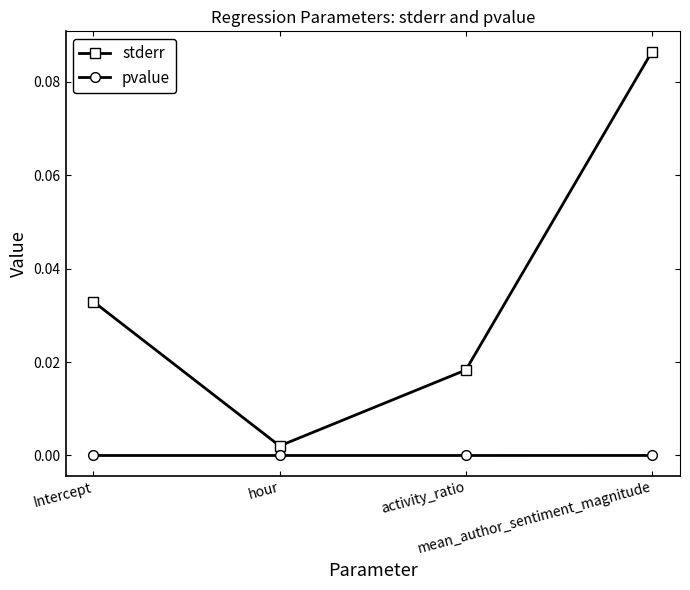

The stderr series shows 0.0 at hour. True or false?

True